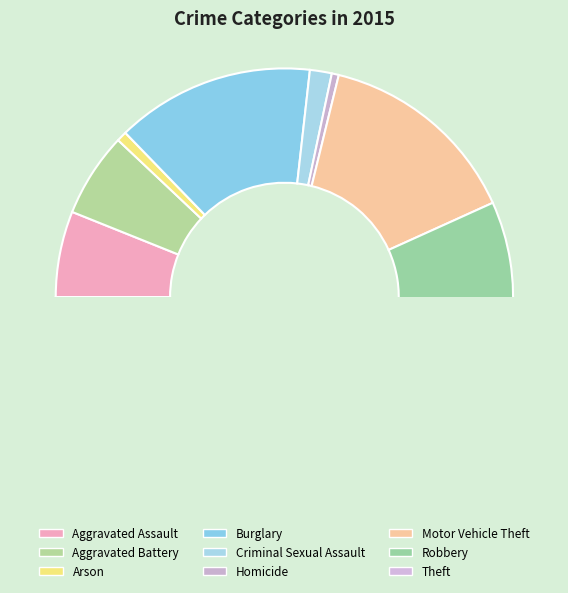

Is Aggravated Battery the majority of the pie?

No